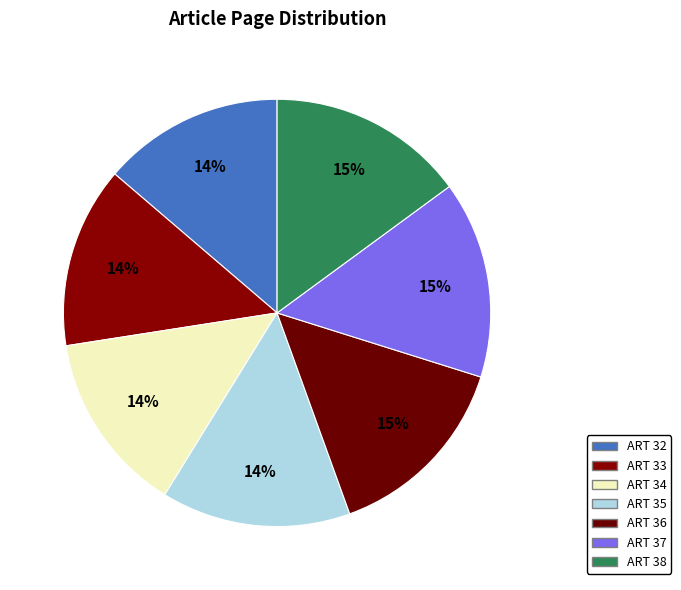

Count the number of slices in the pie.

7